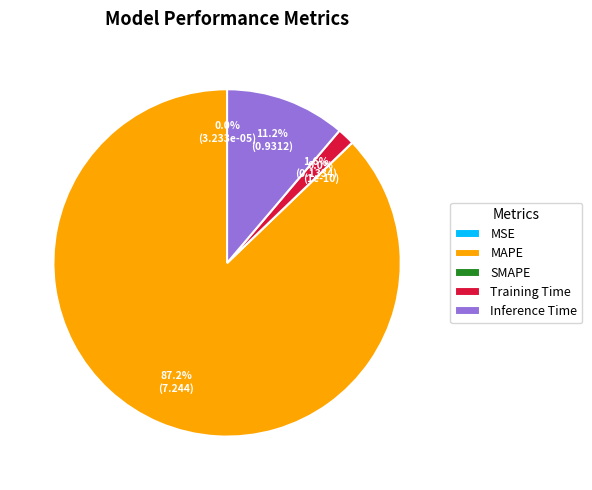

Which category has the smallest portion of the pie?

SMAPE